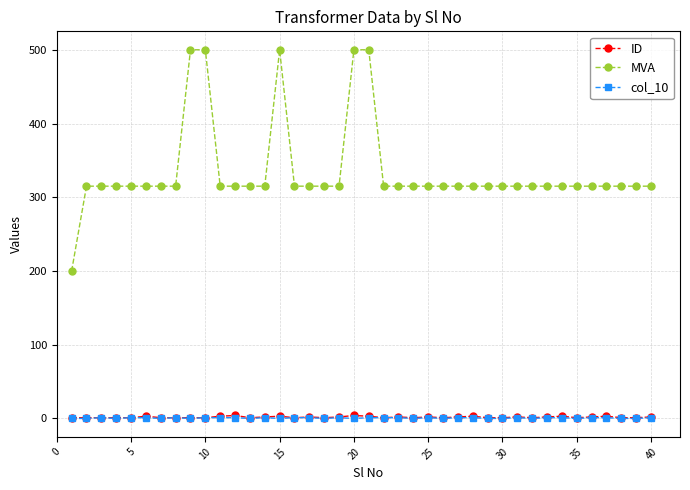

Which series has the largest range (max minus min)?

MVA